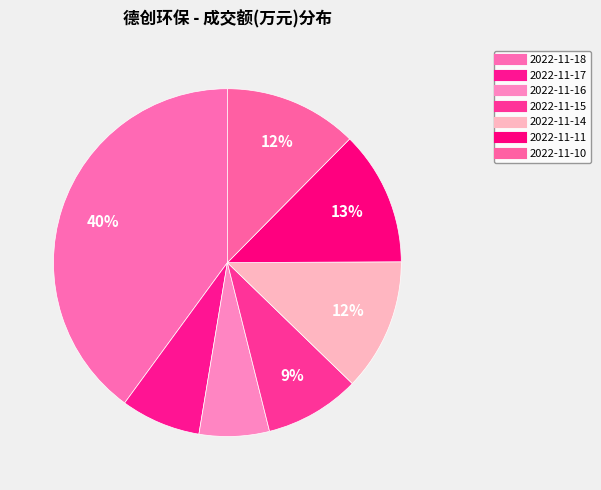

How many slices are in this pie chart?

7